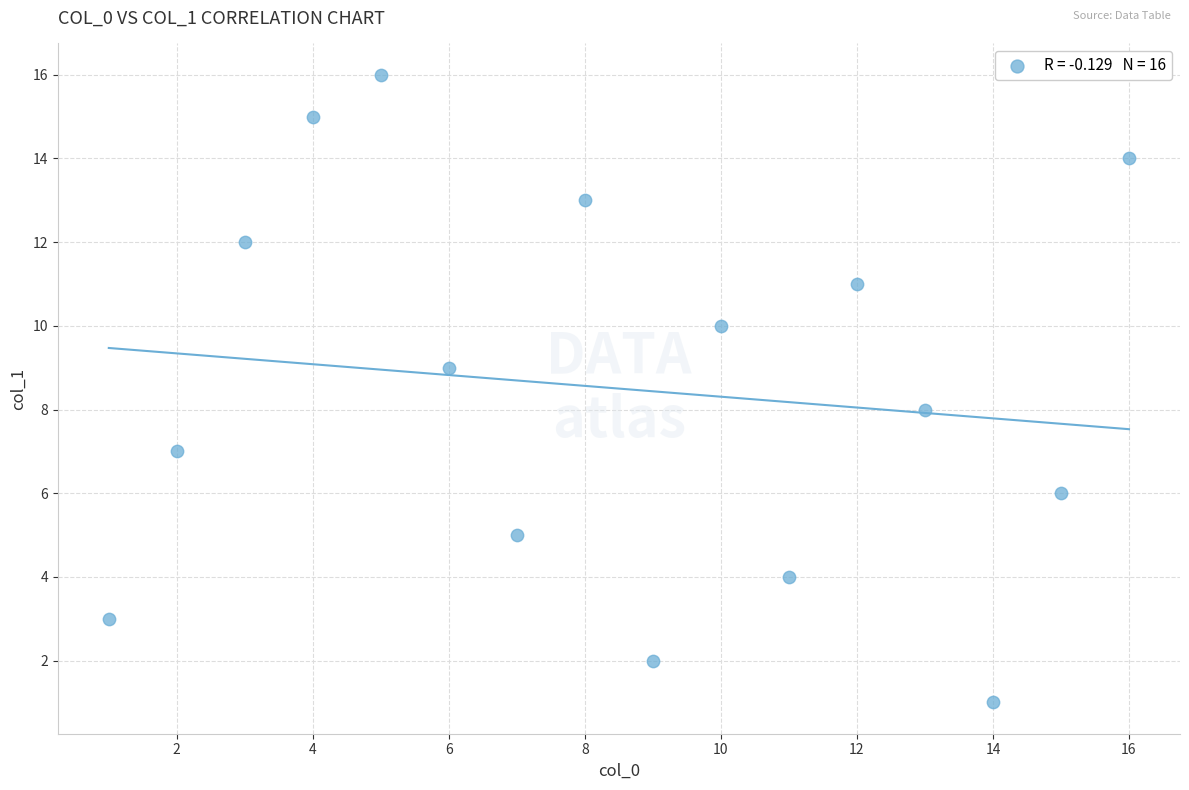

What is the range of X values (max minus min)?

15